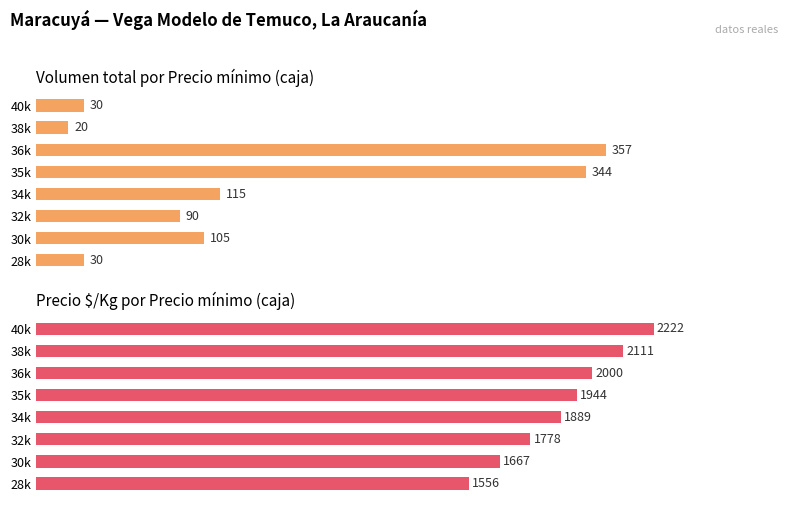

What is the value of the Precio $/Kg bar at the 1st from the left?

1556